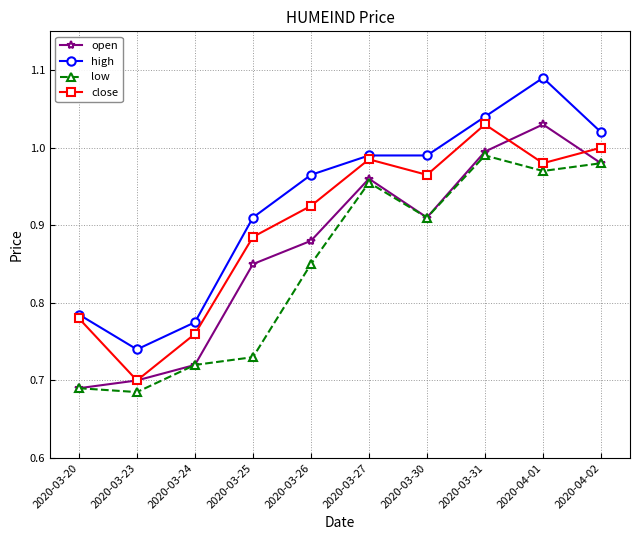

List the series in order of their overall mean, lowest first.

low, open, close, high